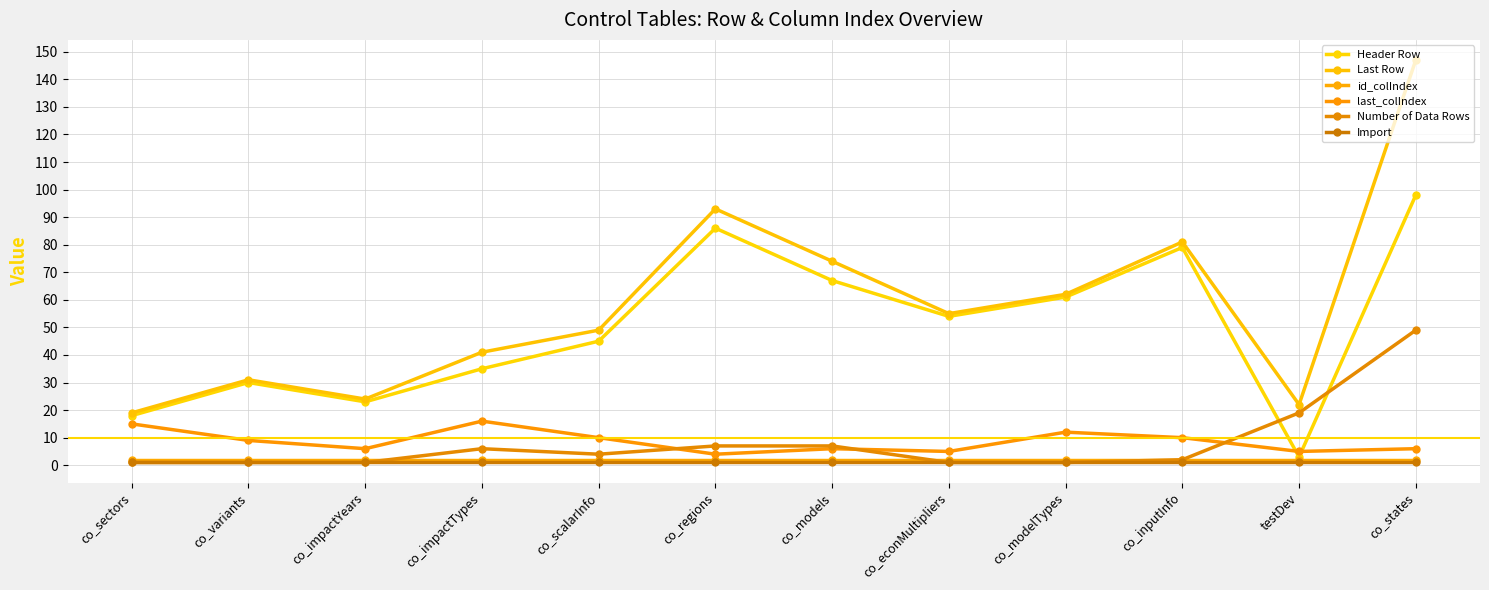

What is the difference between the maximum and minimum values in the Last Row series?

128